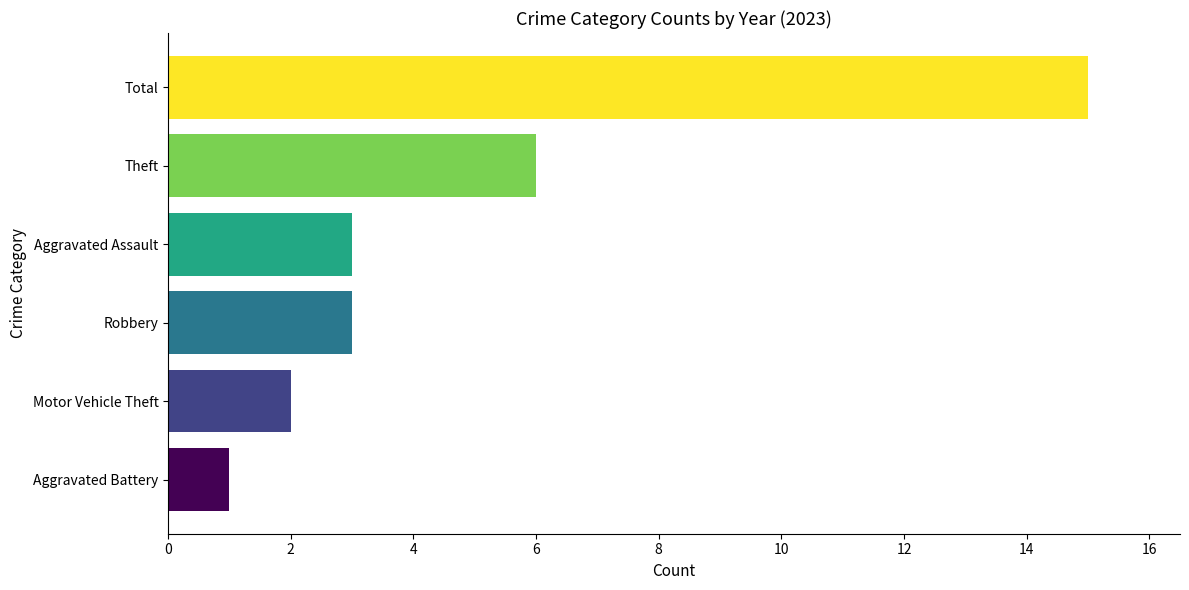

What value does the data have at Aggravated Assault?

3